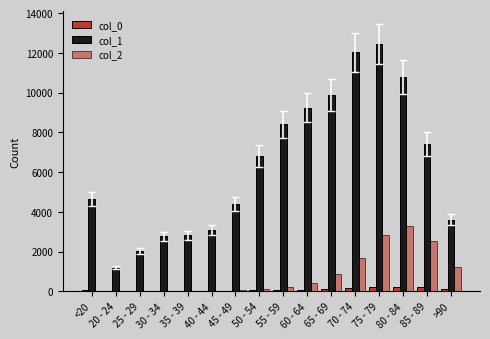

Which has a higher value, 45 - 49 or >90?

>90